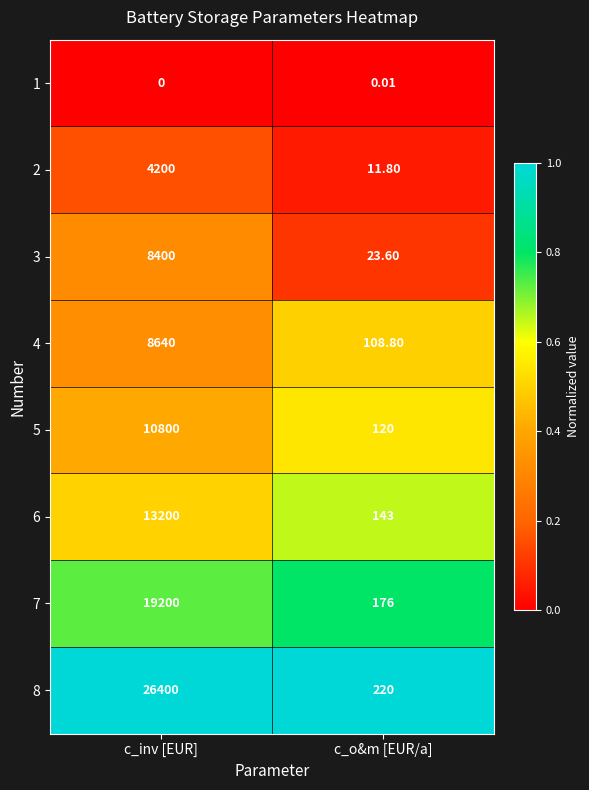

List the series in order of their peak value, highest first.

8, 7, 6, 5, 4, 3, 2, 1